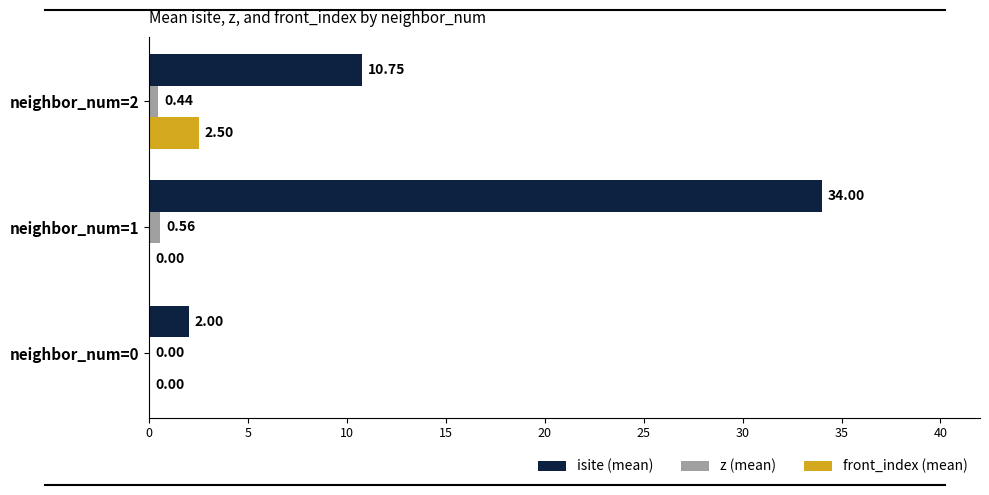

Which series changed the most between neighbor_num=0 and neighbor_num=1?

isite (mean)